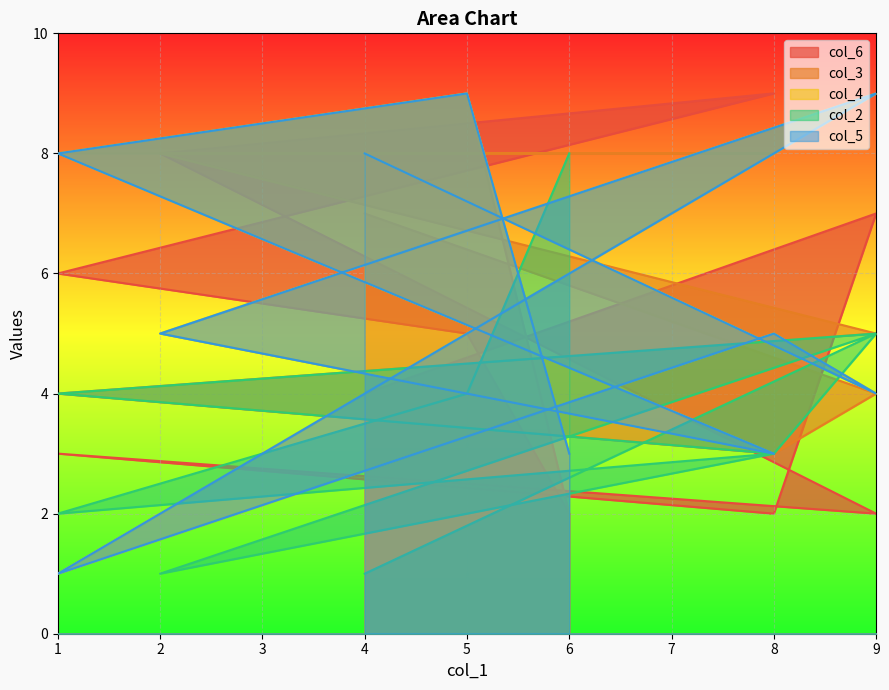

Count the col_4 values in the range 3 to 8.

7